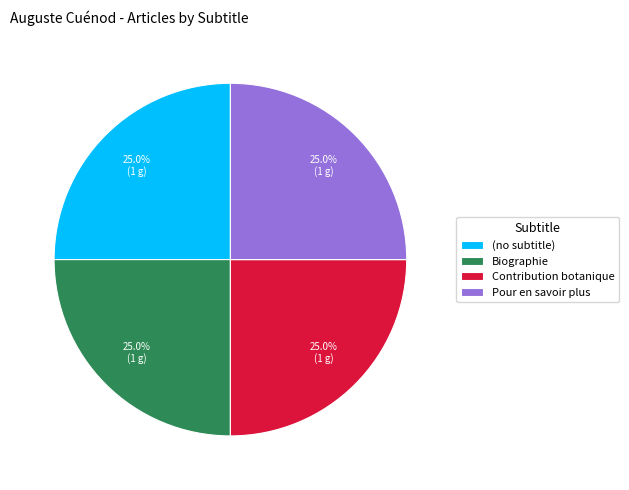

What is the ratio of the value at Biographie to the value at Contribution botanique?

1.0